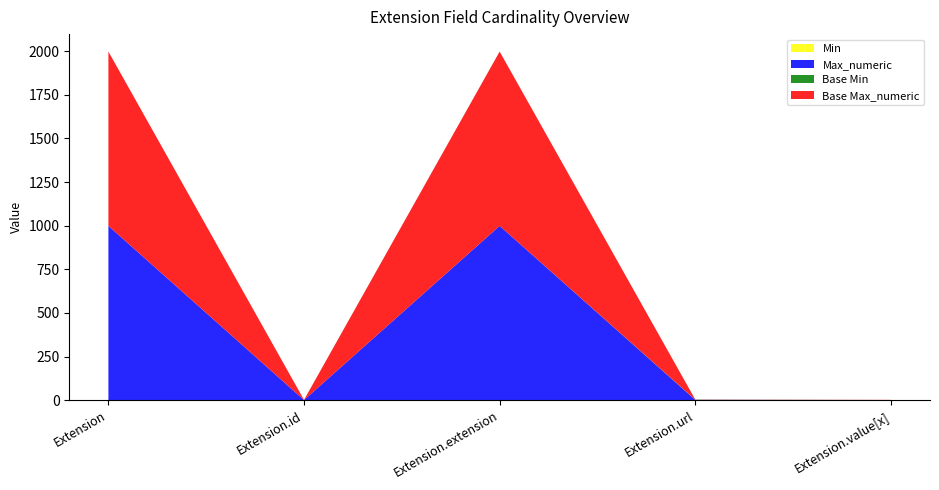

Reading right to left, what are all the values shown in this chart?

Min: 0	1	0	0	0
Max_numeric: 1	1	999	1	999
Base Min: 0	1	0	0	0
Base Max_numeric: 1	1	999	1	999